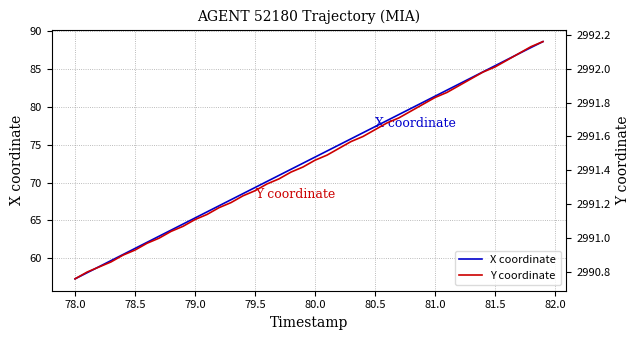

True or false: X coordinate has a value of 65.3 at 79.0.

True